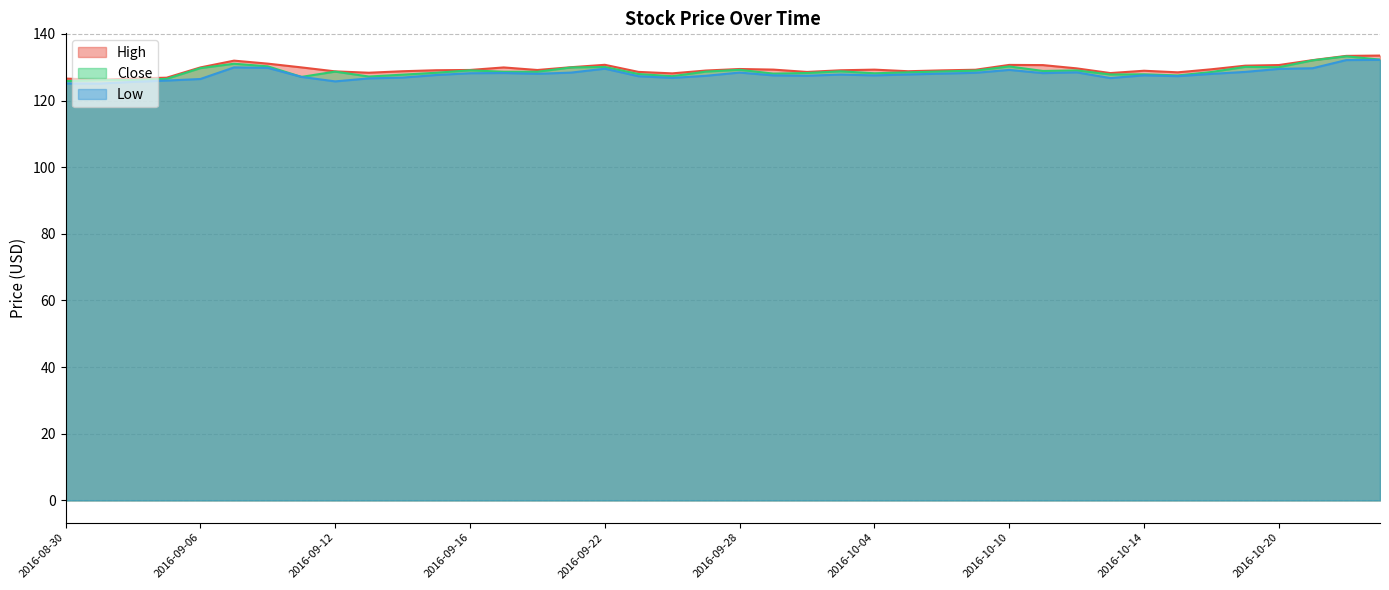

What is the average value of the Low series?

127.9